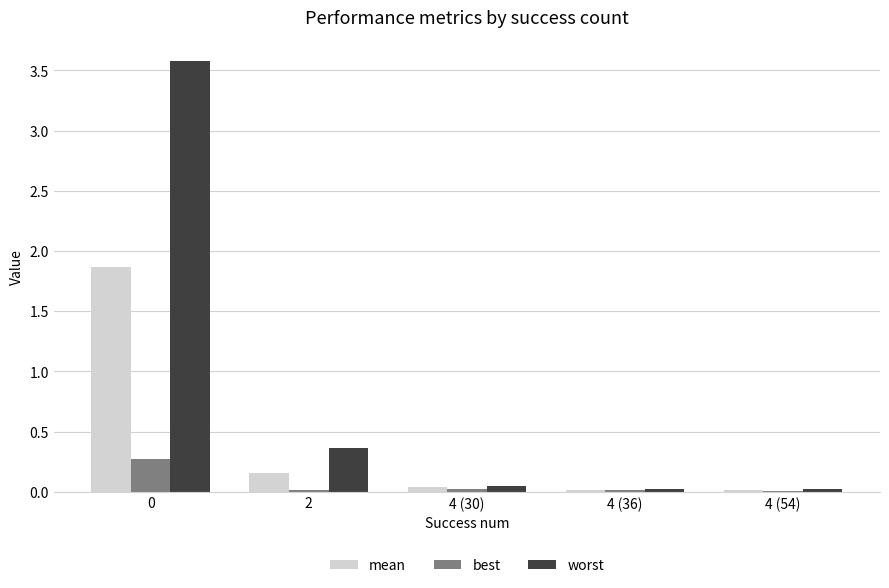

True or false: worst has a value of 0.0 at 4 (36).

True